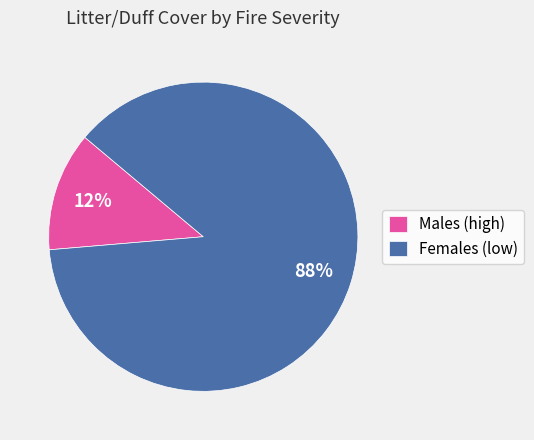

Is there any slice that represents more than half of the pie?

Yes